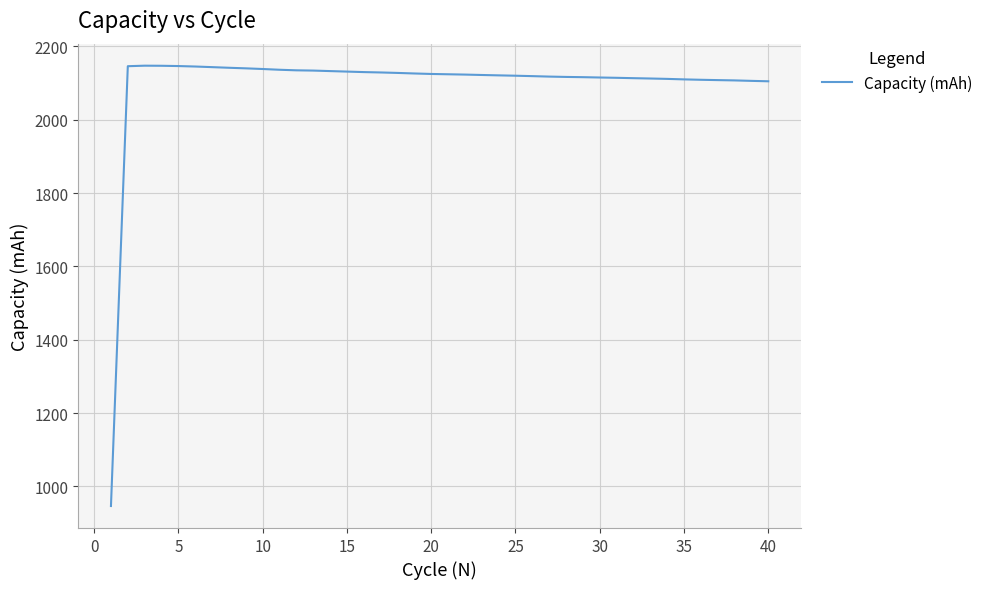

Does the chart display data point markers on the line(s)?

No